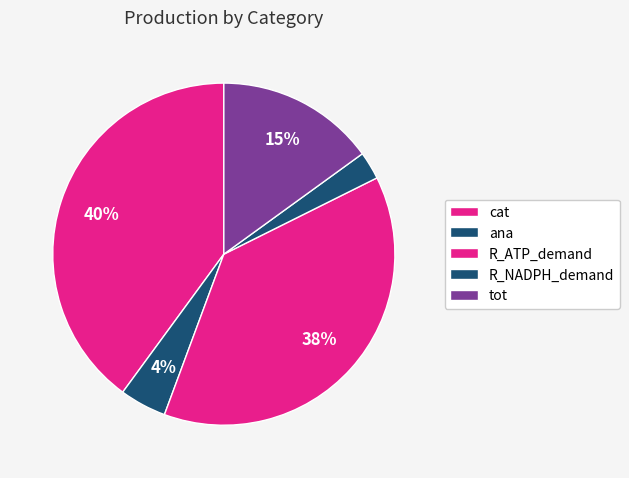

How many segments does this pie chart have?

5